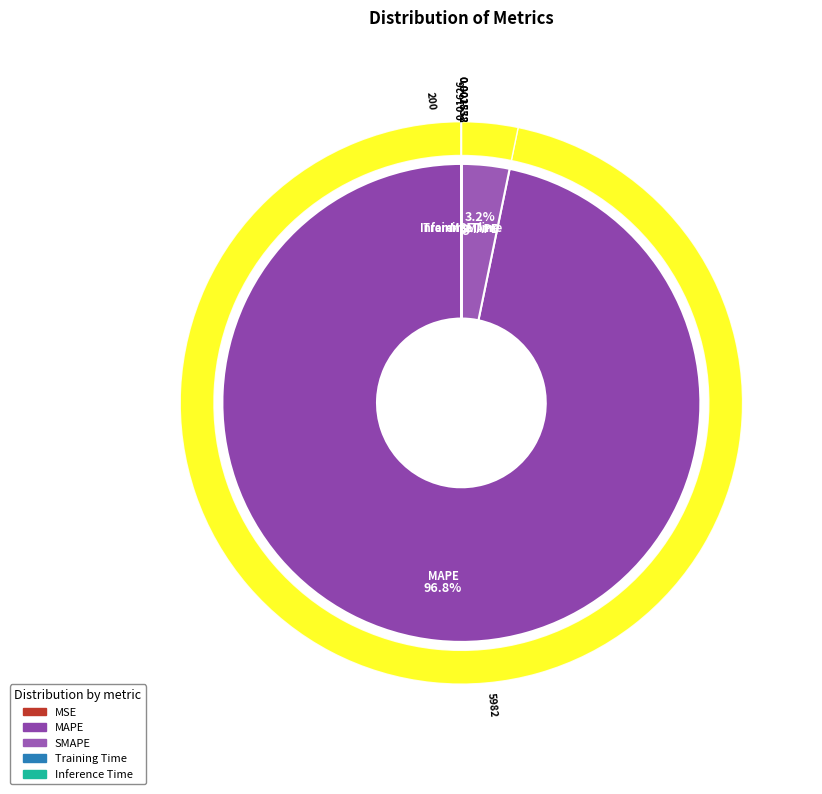

Does MSE represent more than half of the total?

No